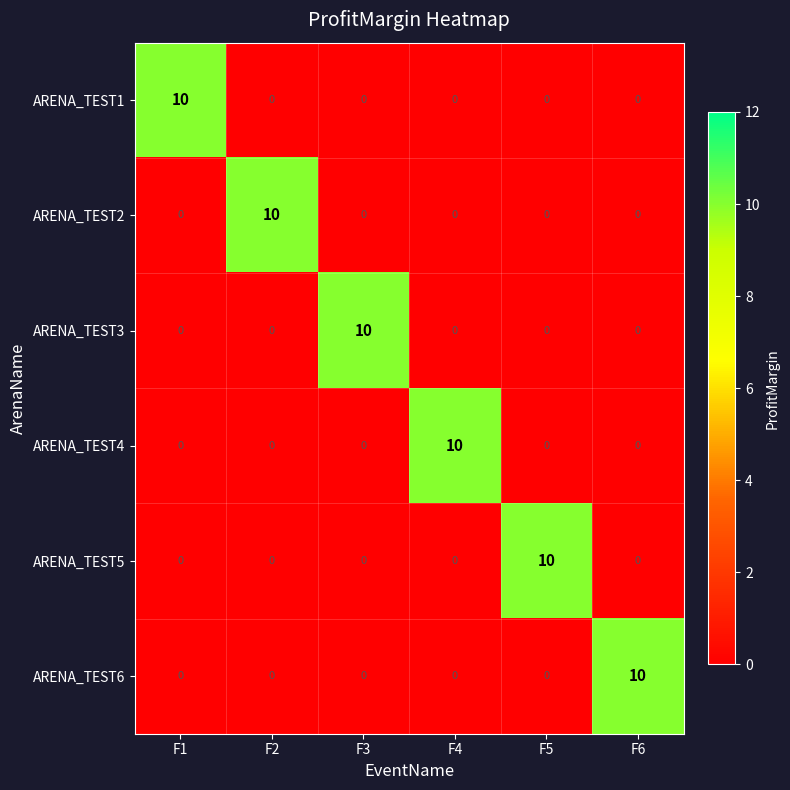

What is the difference between the maximum and second lowest values in the ARENA_TEST4 series?

10